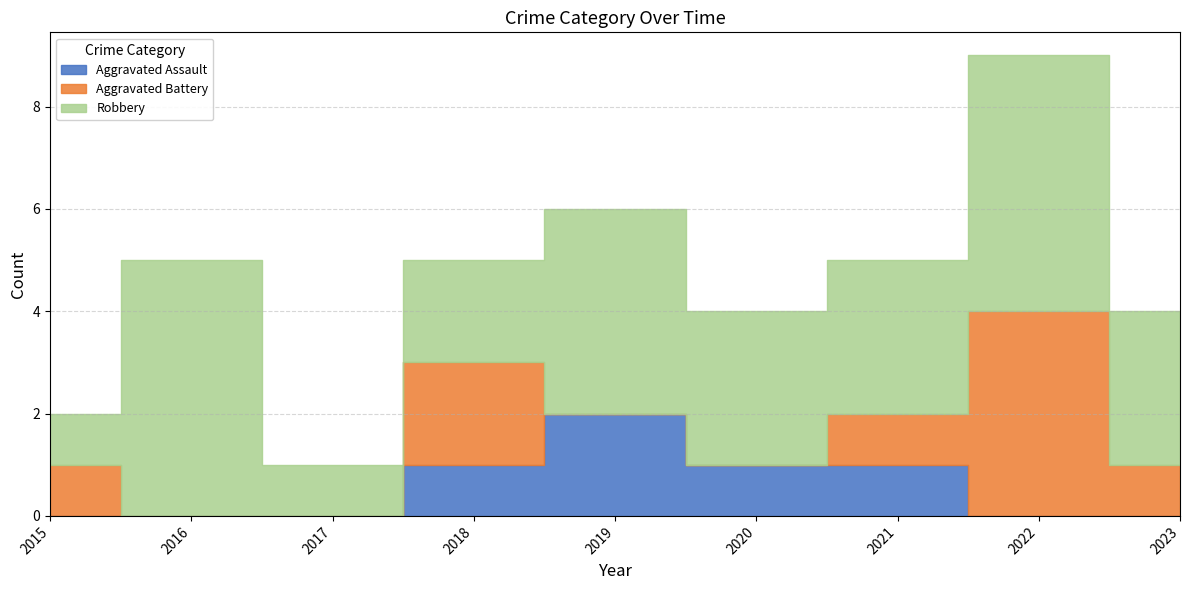

Reading left to right, transcribe all the data shown in this chart.

Aggravated Assault: 0	0	0	1	2	1	1	0	0
Aggravated Battery: 1	0	0	2	0	0	1	4	1
Robbery: 1	5	1	2	4	3	3	5	3